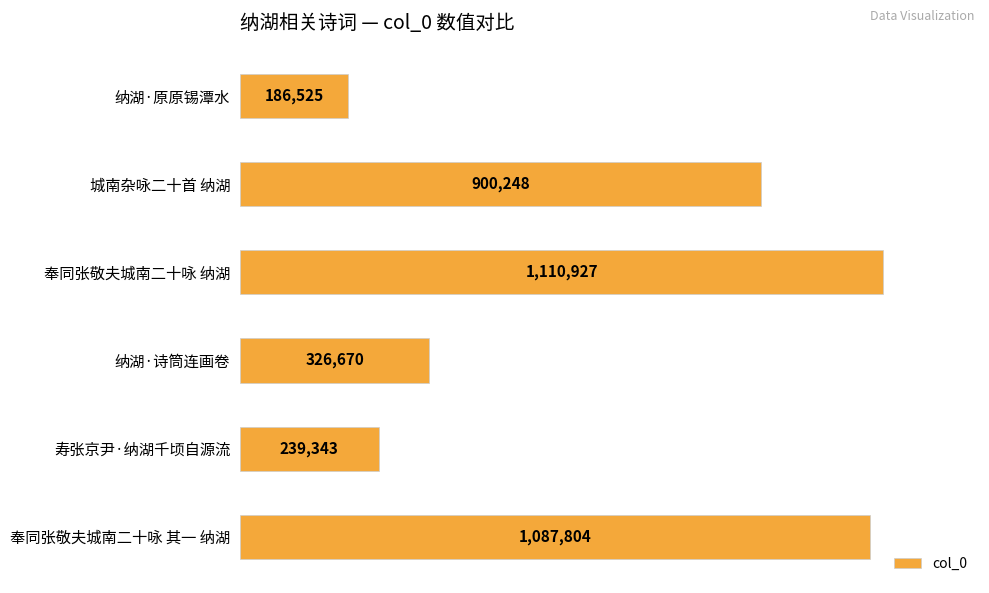

The chart shows a value of 120220 at 寿张京尹·纳湖千顷自源流. True or false?

False